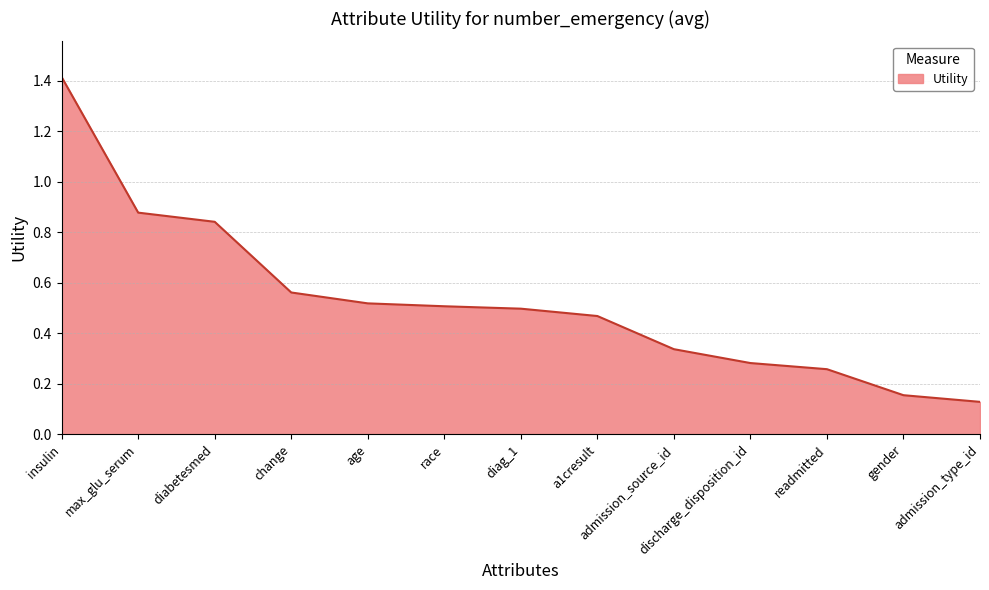

True or false: the data shows 0.5 at max_glu_serum.

False